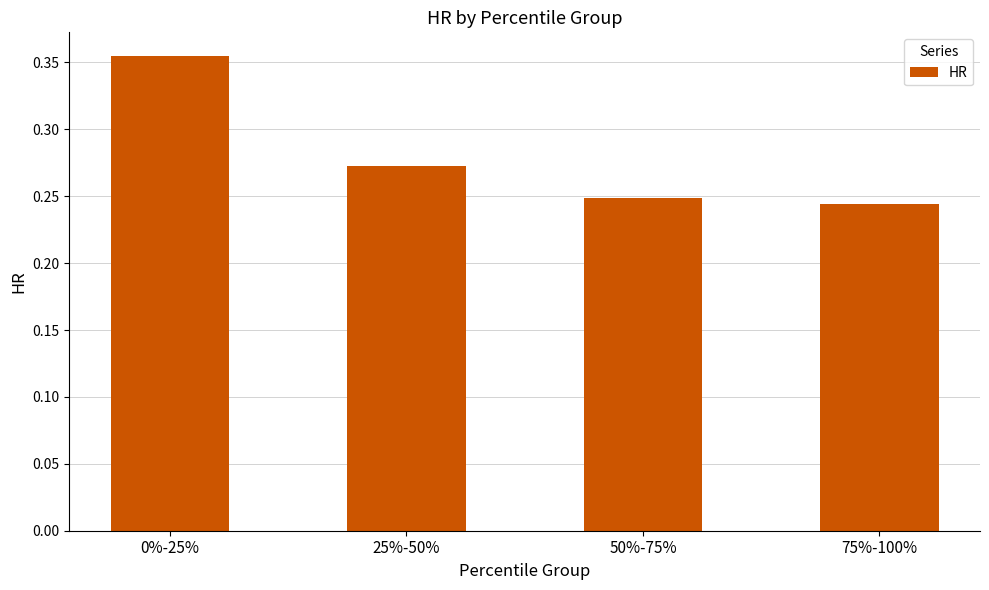

The value at 0%-25% is 0.2. True or false?

False